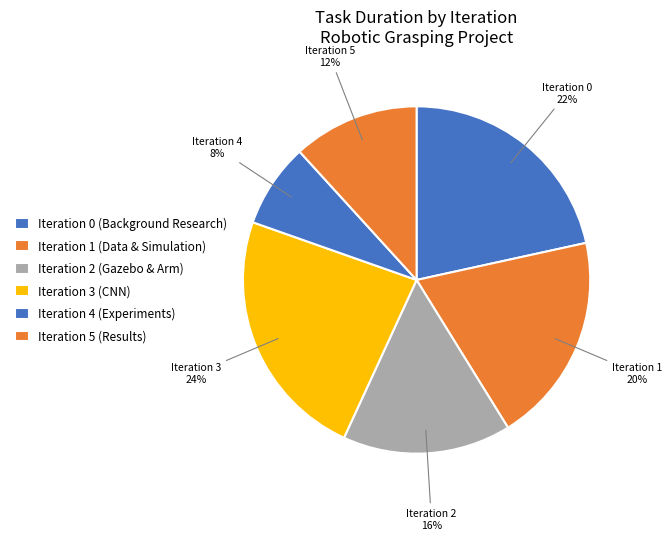

How many slices are in this pie chart?

6